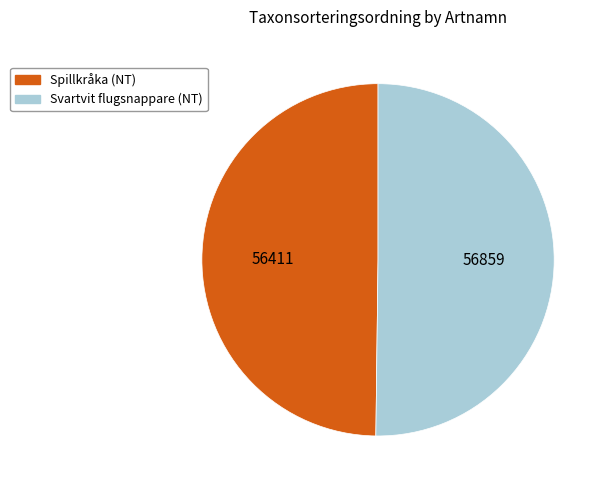

The Svartvit flugsnappare (NT) slice represents 50% of the pie. True or false?

True